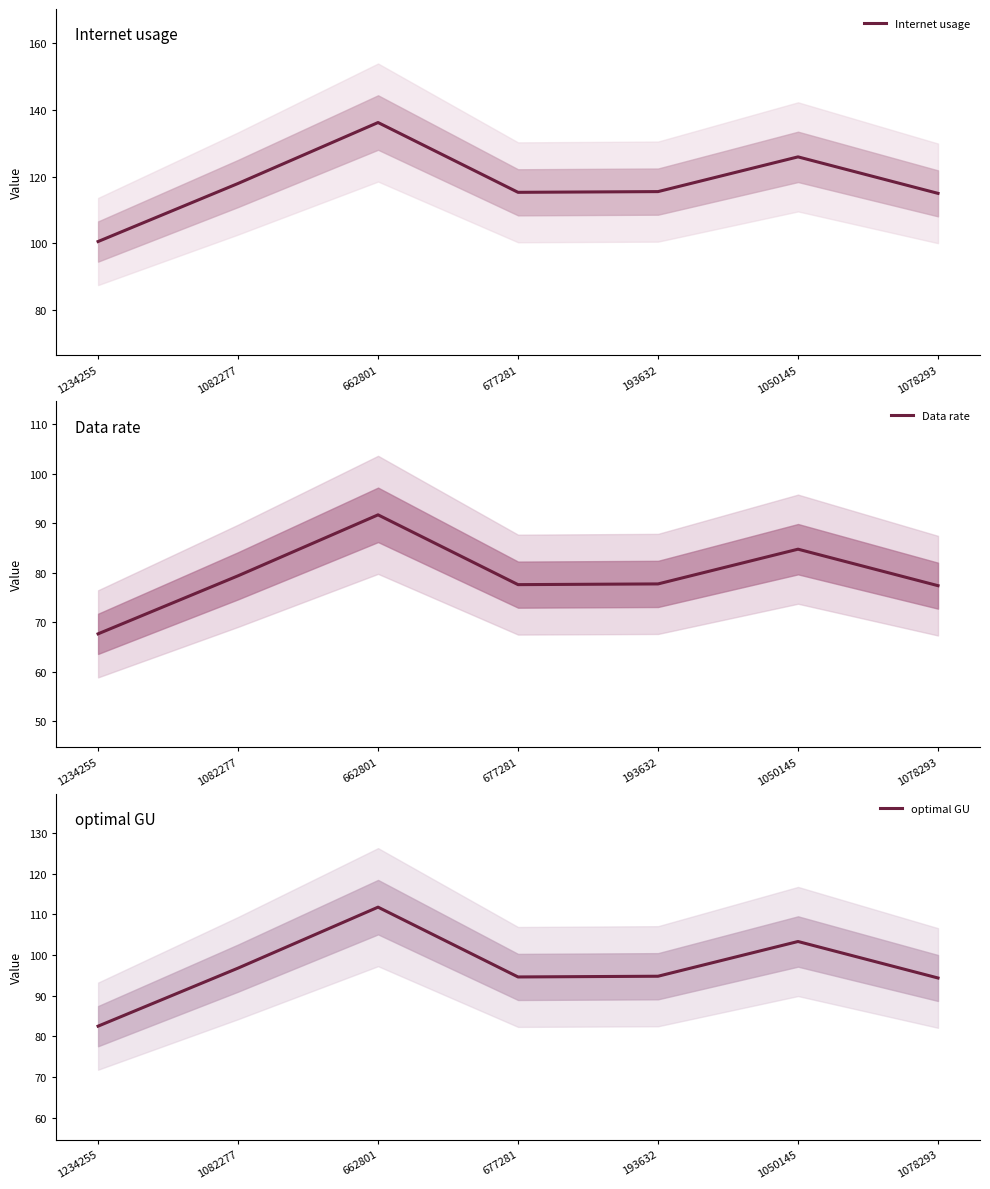

How many data points in Internet usage are above 115?

6